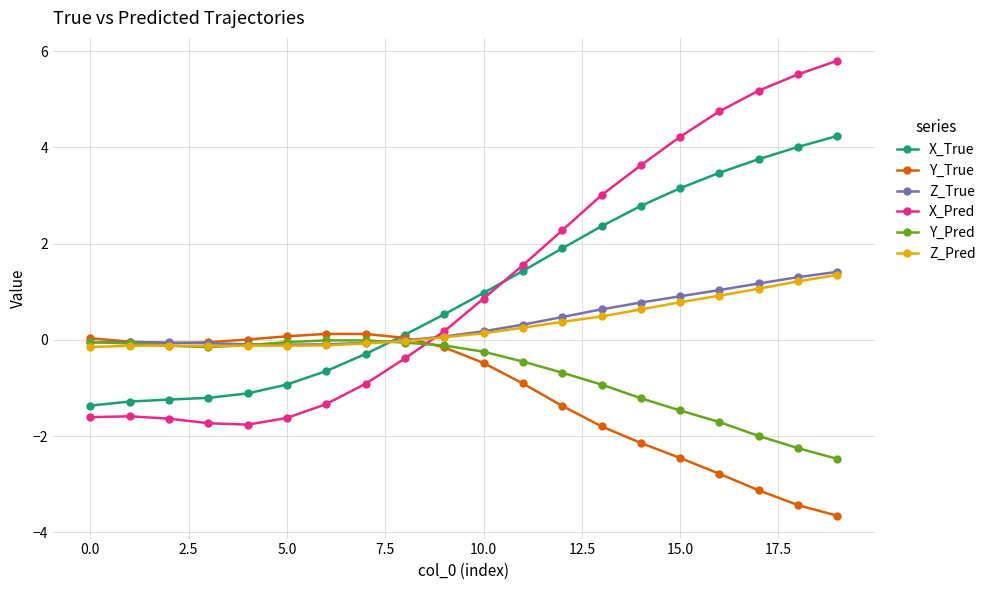

What is the greatest value displayed?

5.8